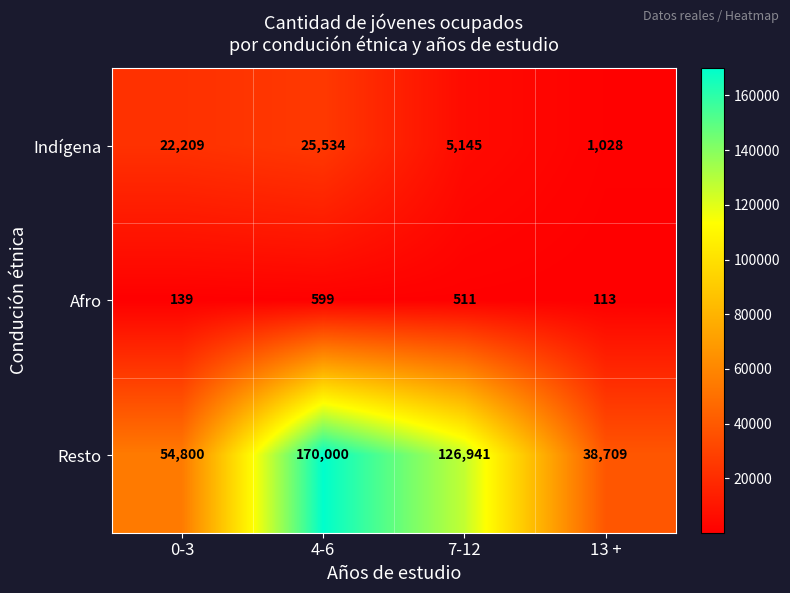

Rank the series at 4-6 from highest to lowest value.

Resto, Indígena, Afro